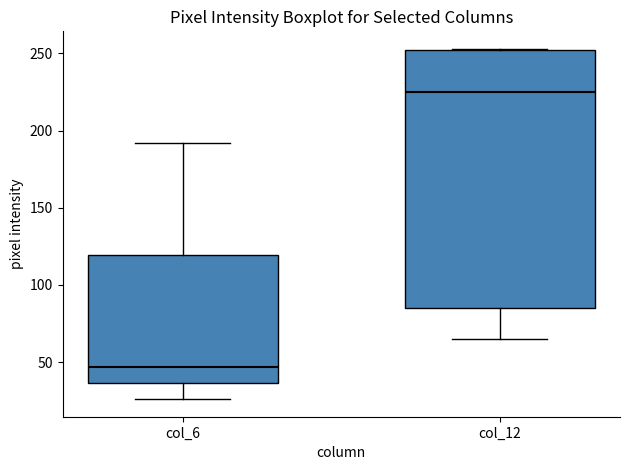

Which box is the tallest, from its lower edge to its upper edge?

col_12